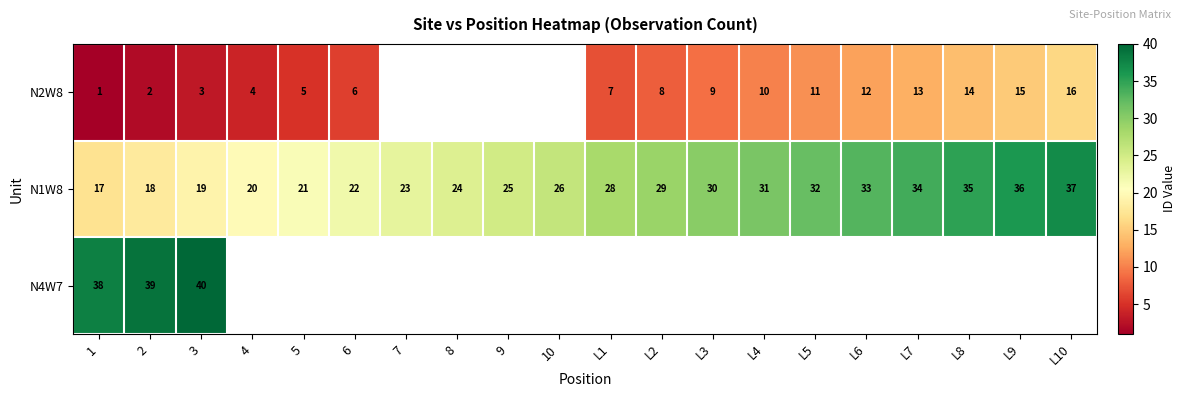

What is the smallest value displayed?

1.0